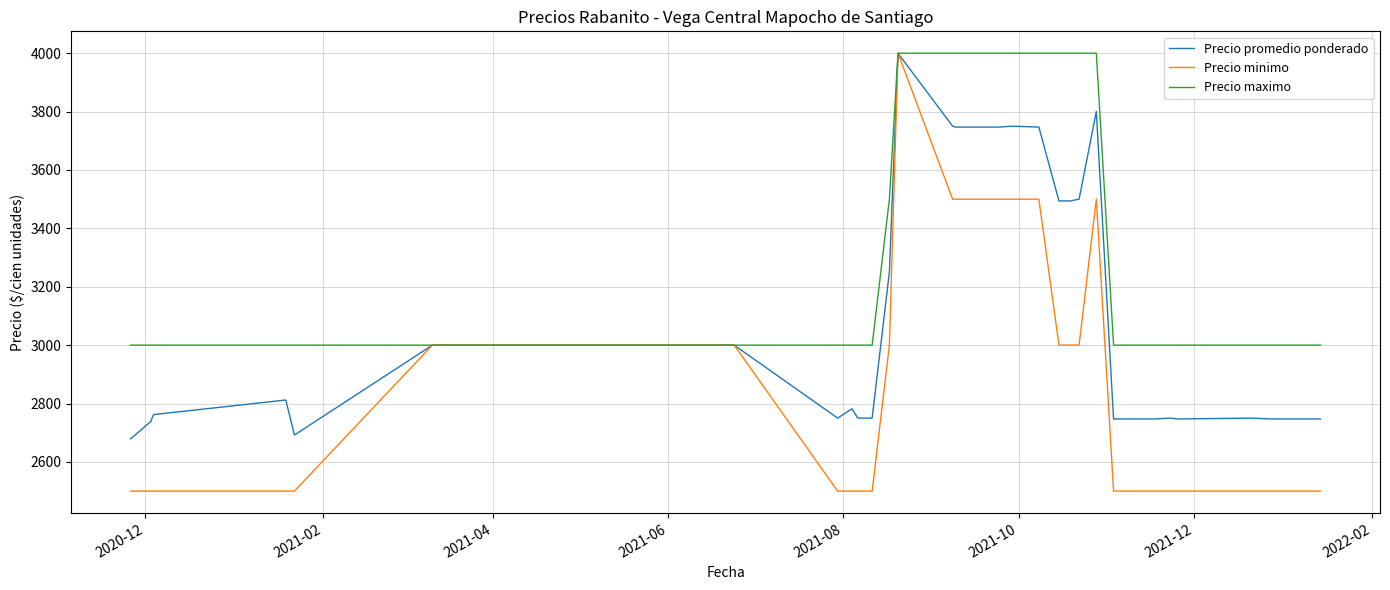

What is the minimum value shown in the chart?

2500